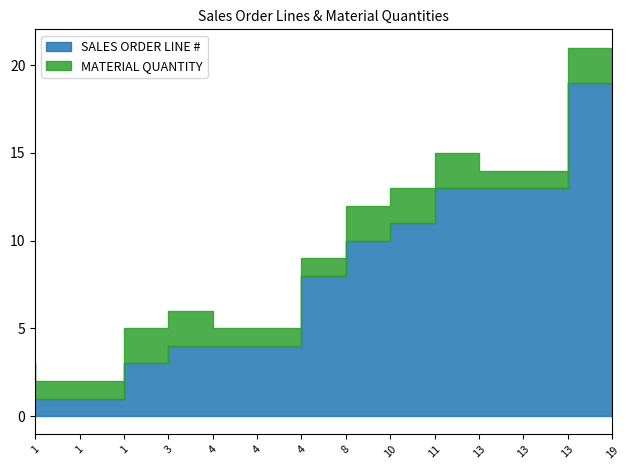

Where does the SALES ORDER LINE # series first go above 8?

10